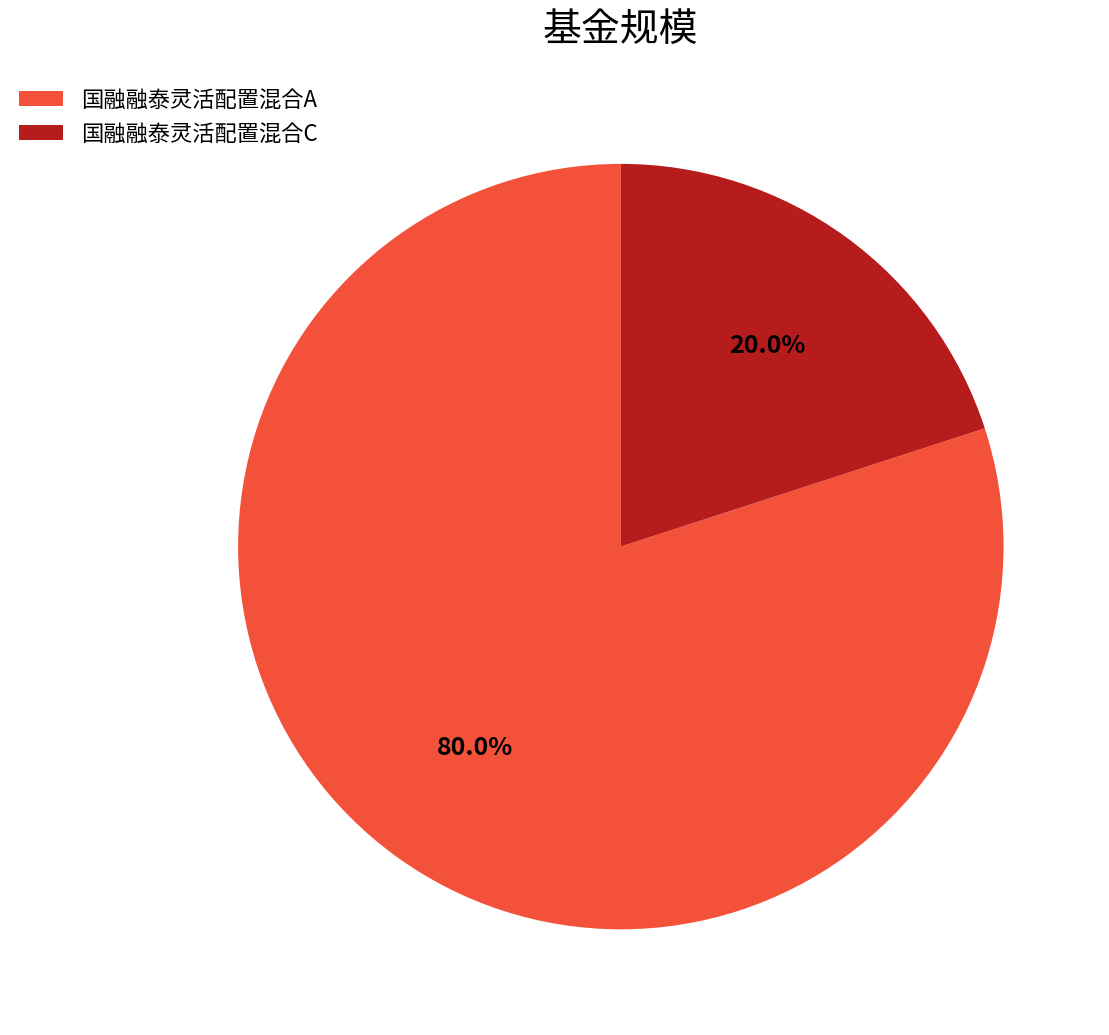

What is the total percentage of 国融融泰灵活配置混合A and 国融融泰灵活配置混合C?

100.0%